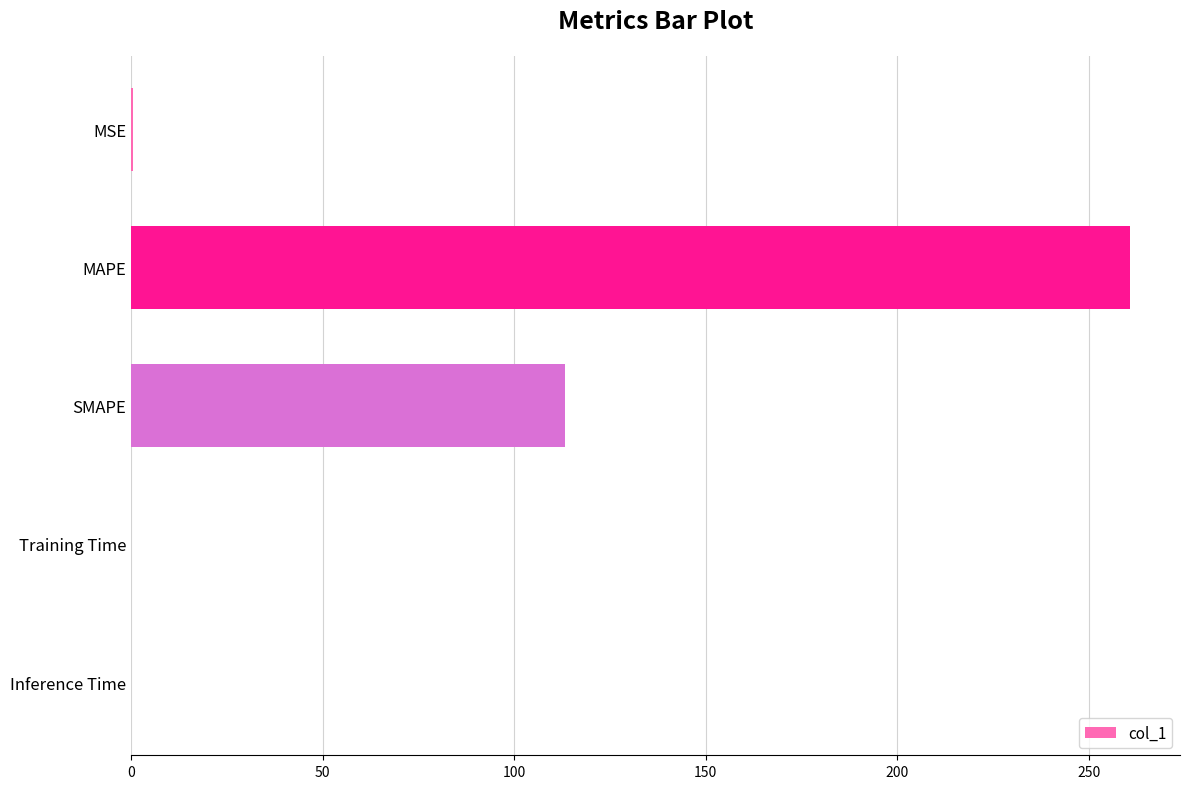

What is the sum of all values?

374.3